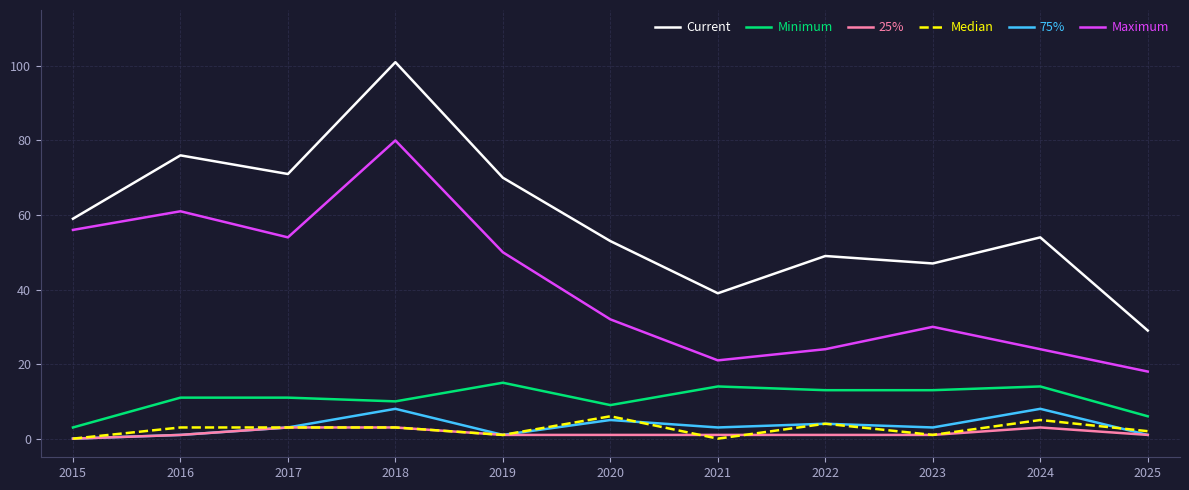

True or false: Current and Minimum intersect in this chart.

False